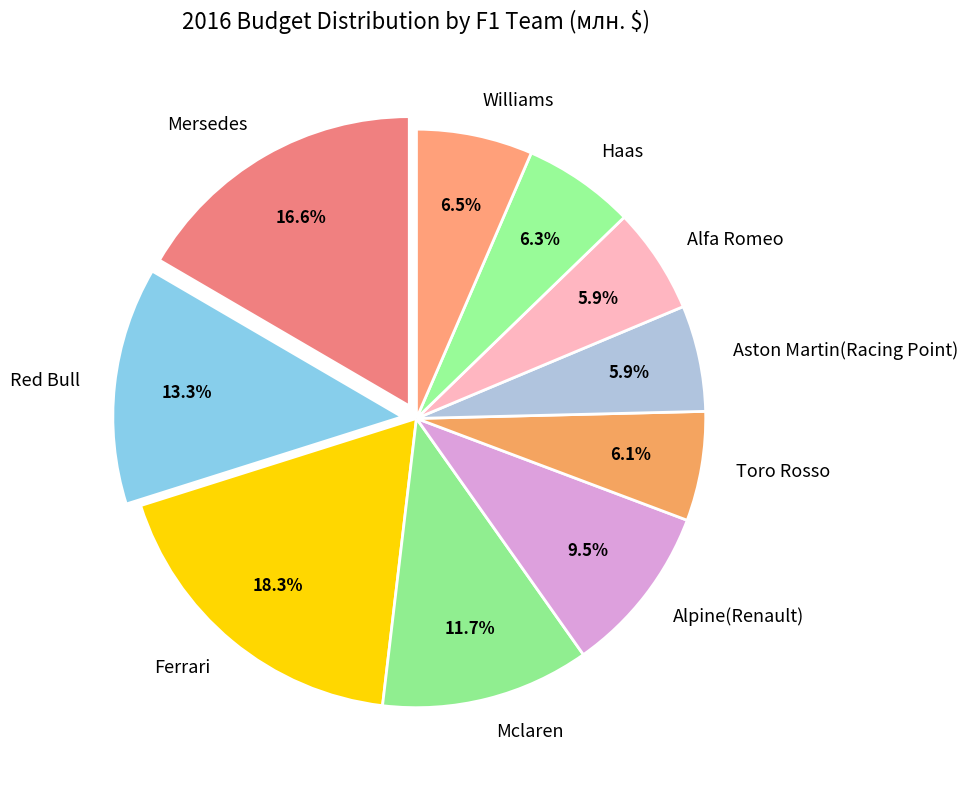

Does Mersedes account for over 50% of the chart?

No